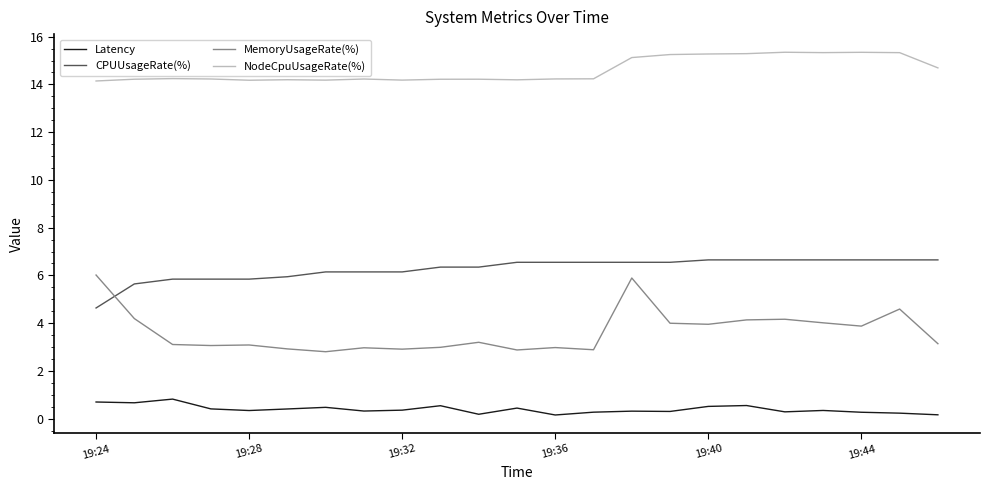

How many categories are shown in the chart?

23